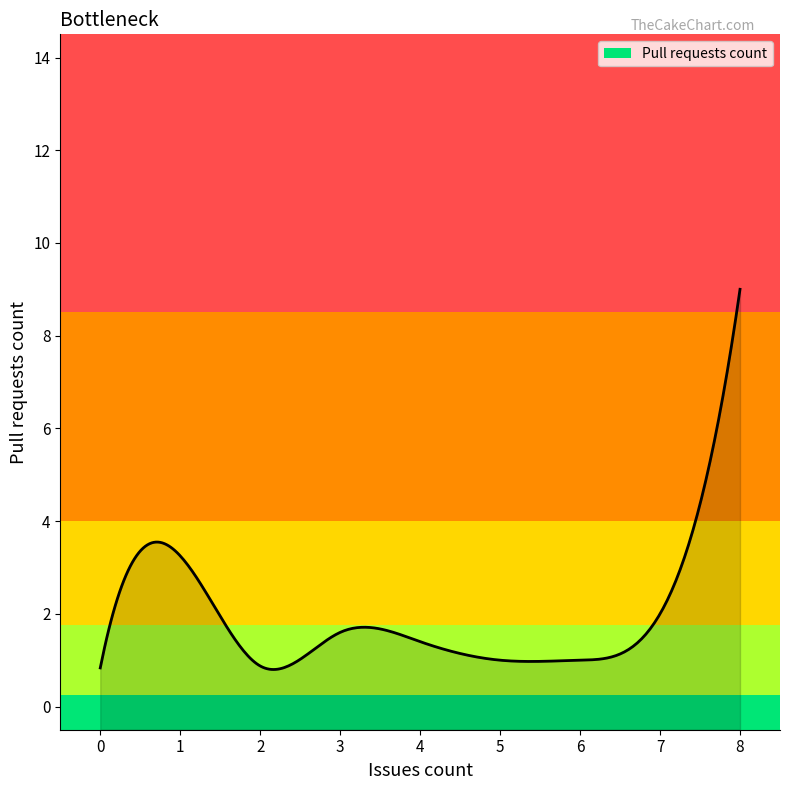

Count the number of values greater than 1.

15